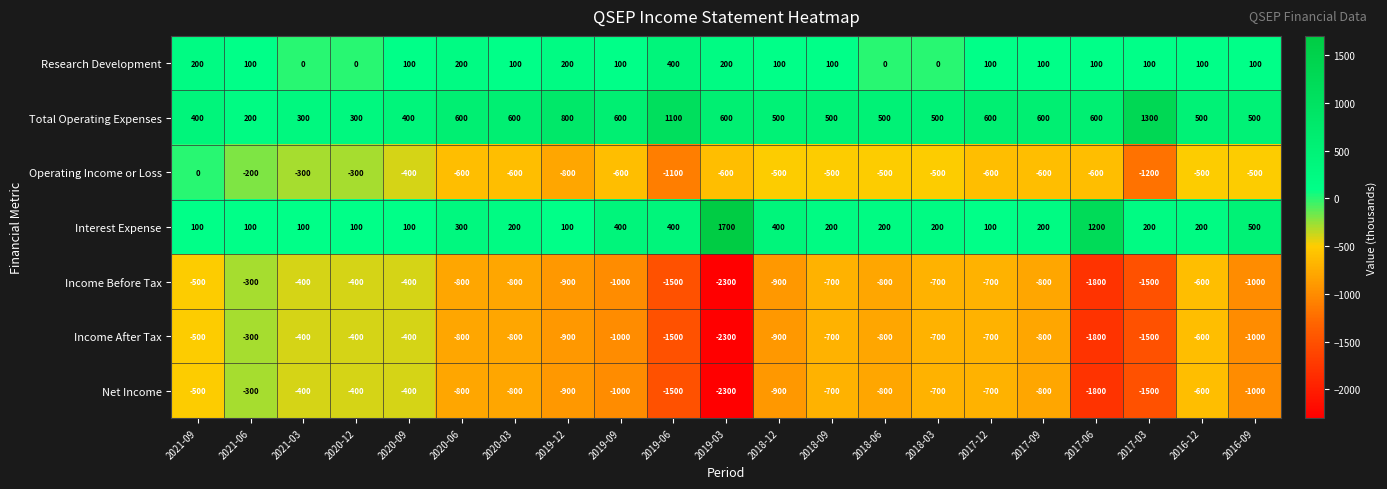

What is the spread (max minus min) of values at 2018-09?

1200